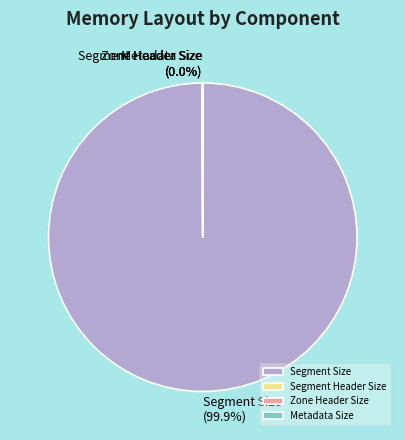

To the nearest percent, what is the difference between the largest and smallest slice percentages?

100%